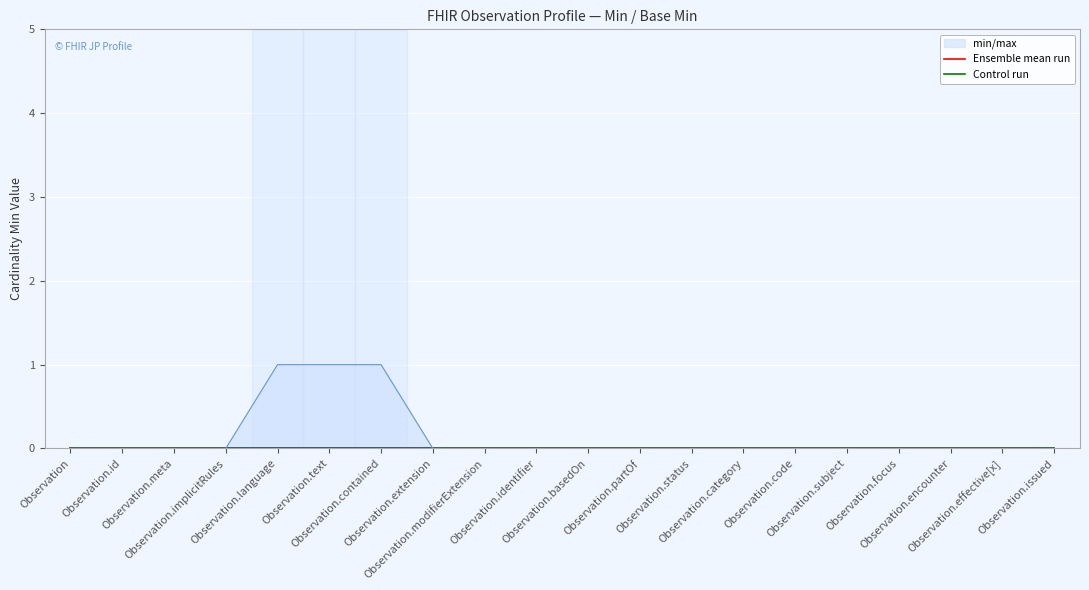

The value of Ensemble mean run at Observation.code is 0. True or false?

True